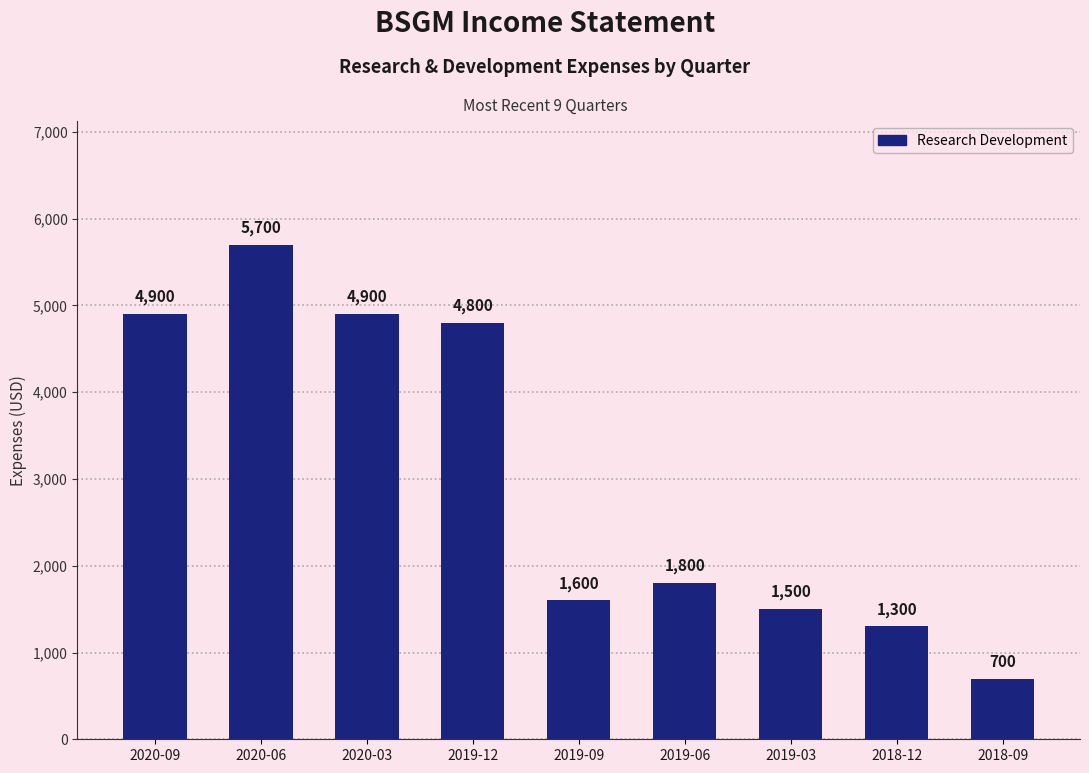

Which category has the highest value across all series?

2020-06